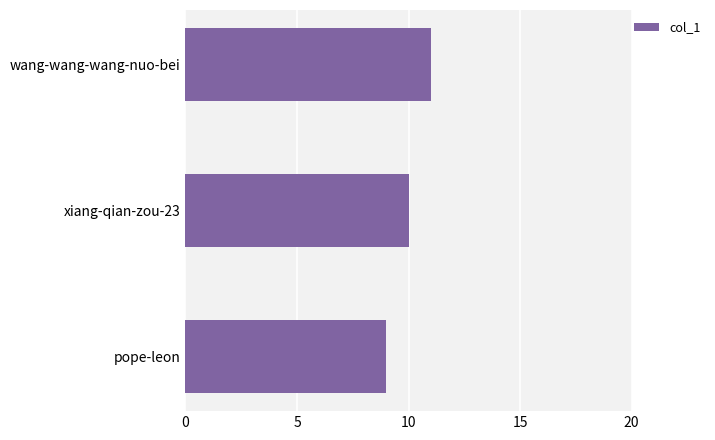

What is the smallest value displayed?

9